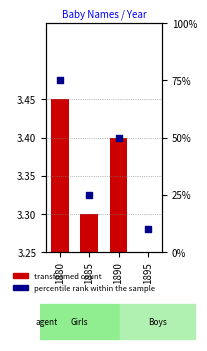

What are all the series names shown in the legend?

transformed count, percentile rank within the sample